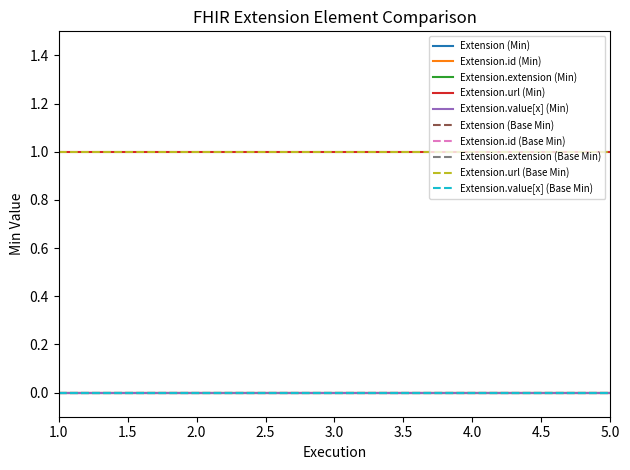

Is this an area chart (filled region under the line)?

No